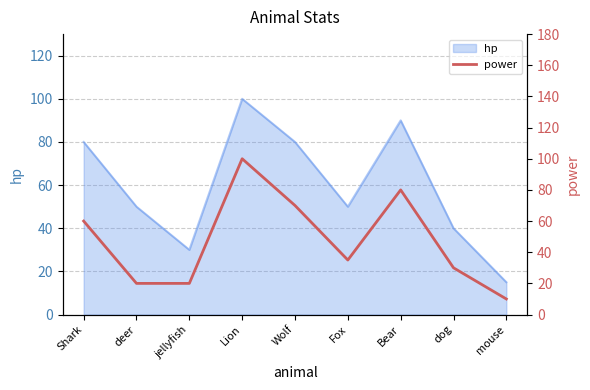

True or false: there are more than 0 points higher than both neighbors.

True